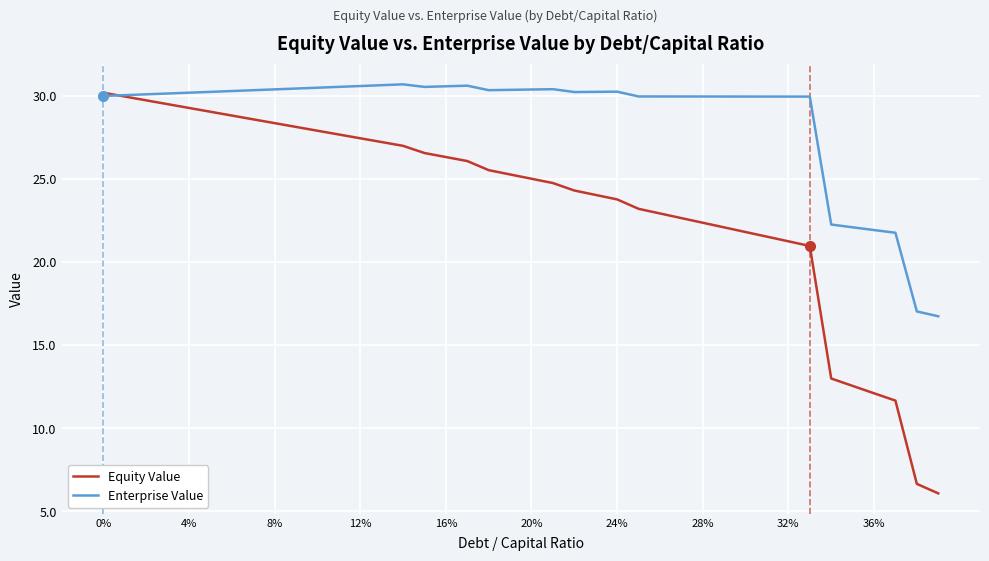

Which series has the largest range (max minus min)?

Equity Value